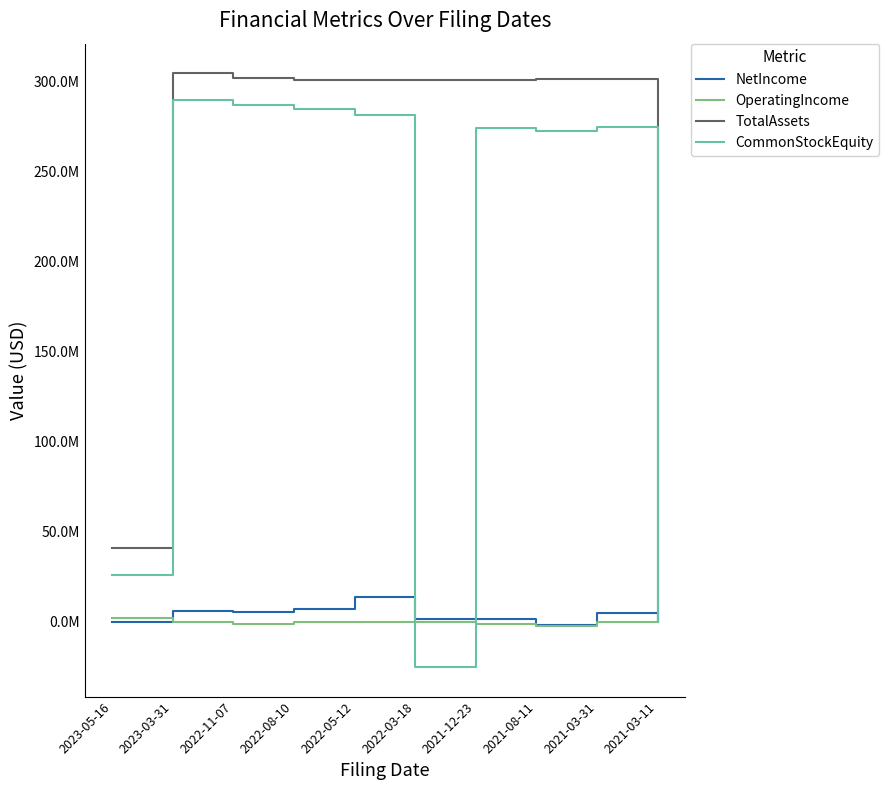

At 2023-03-31, list the series in order from largest to smallest.

TotalAssets, CommonStockEquity, NetIncome, OperatingIncome